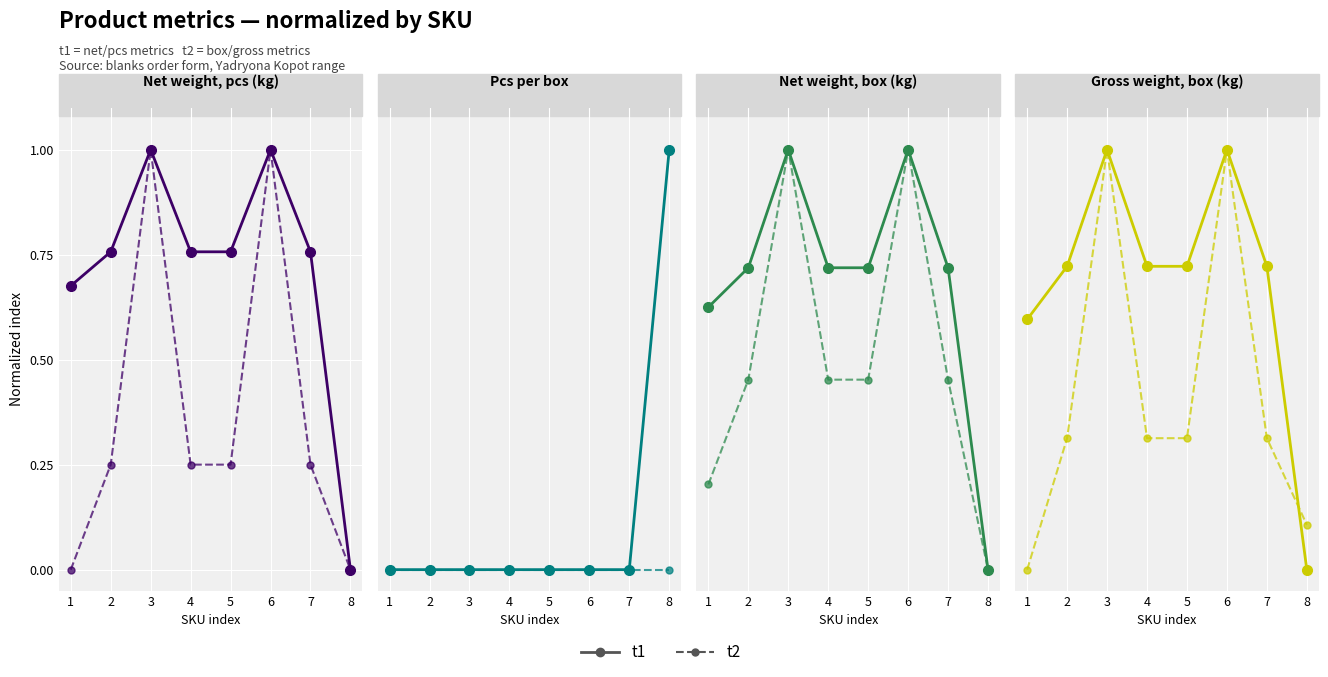

Which series changed the most between 2 and 6?

t2